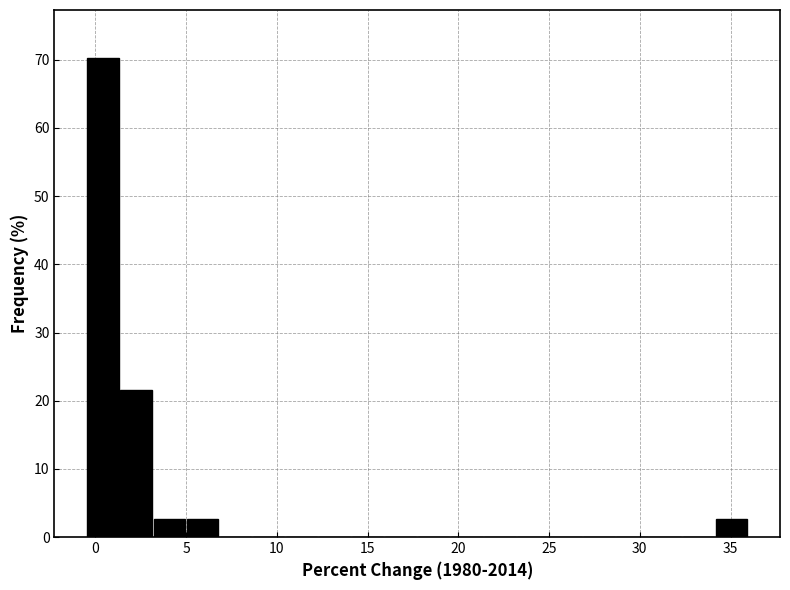

Read against the x-axis, roughly where is the centre of the tallest bar?

0.5